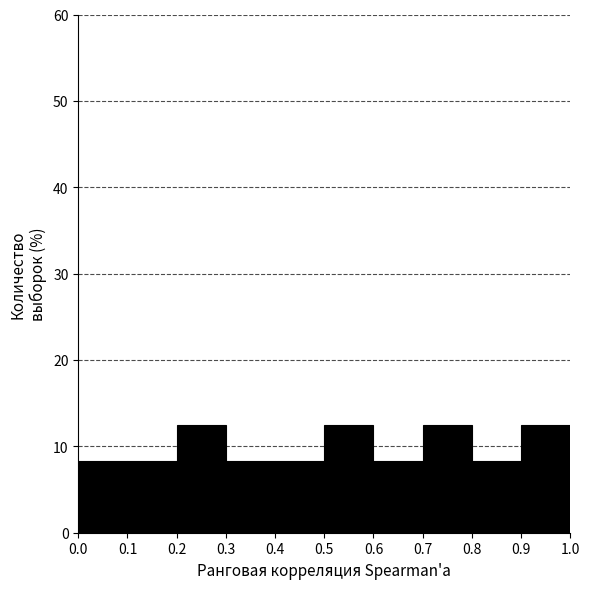

Reading left to right, transcribe this chart: for each bar, give the range it covers on the x-axis and its height. The values are not printed on the chart, so give them approximately, as read against the axis.

0.0 to 0.1: 8
0.1 to 0.2: 8
0.2 to 0.3: 13
0.3 to 0.4: 8
0.4 to 0.5: 8
0.5 to 0.6: 13
0.6 to 0.7: 8
0.7 to 0.8: 13
0.8 to 0.9: 8
0.9 to 1.0: 13